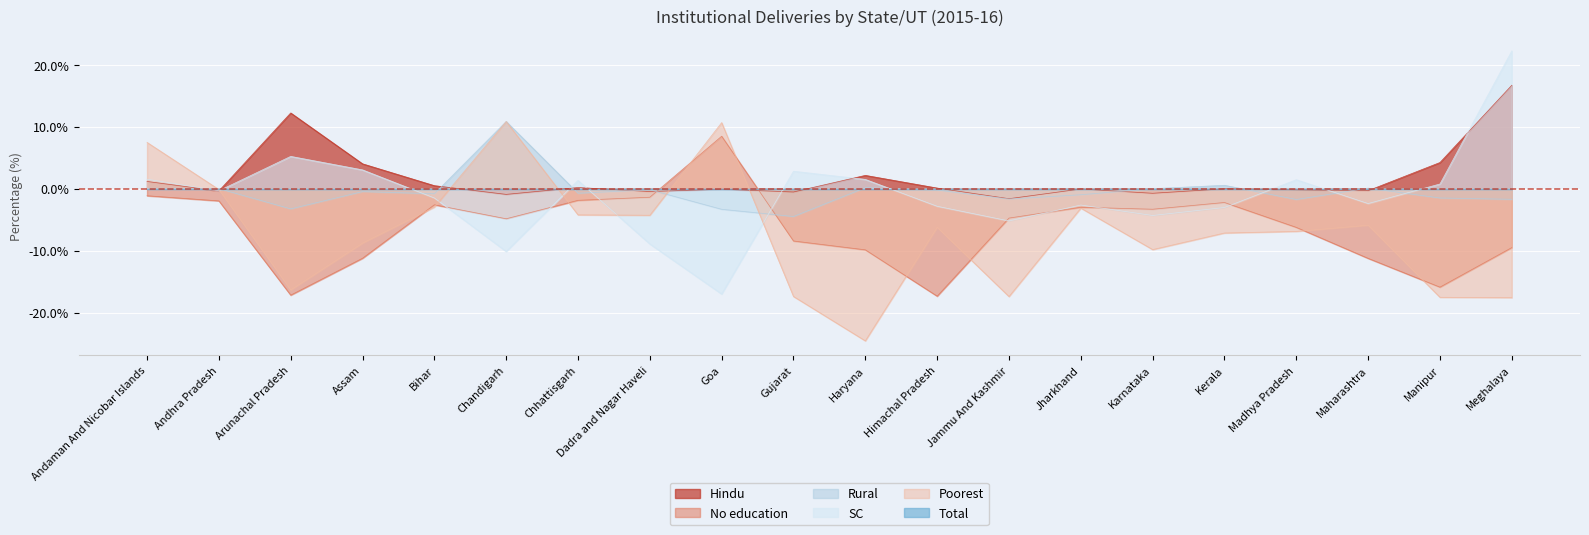

What is the difference between the second highest and minimum values in the SC series?

29.7